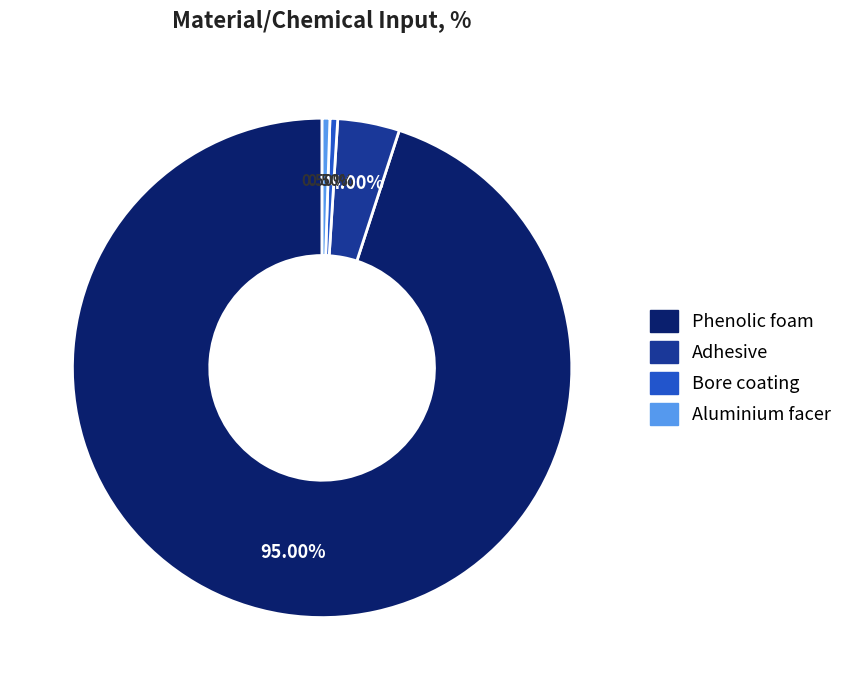

Which slice is the largest?

Phenolic foam